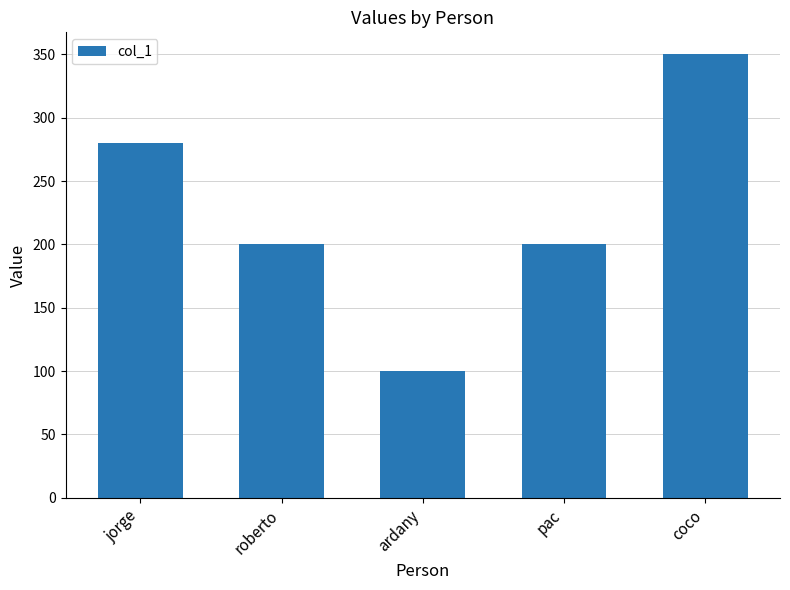

How many bars are there in total?

5